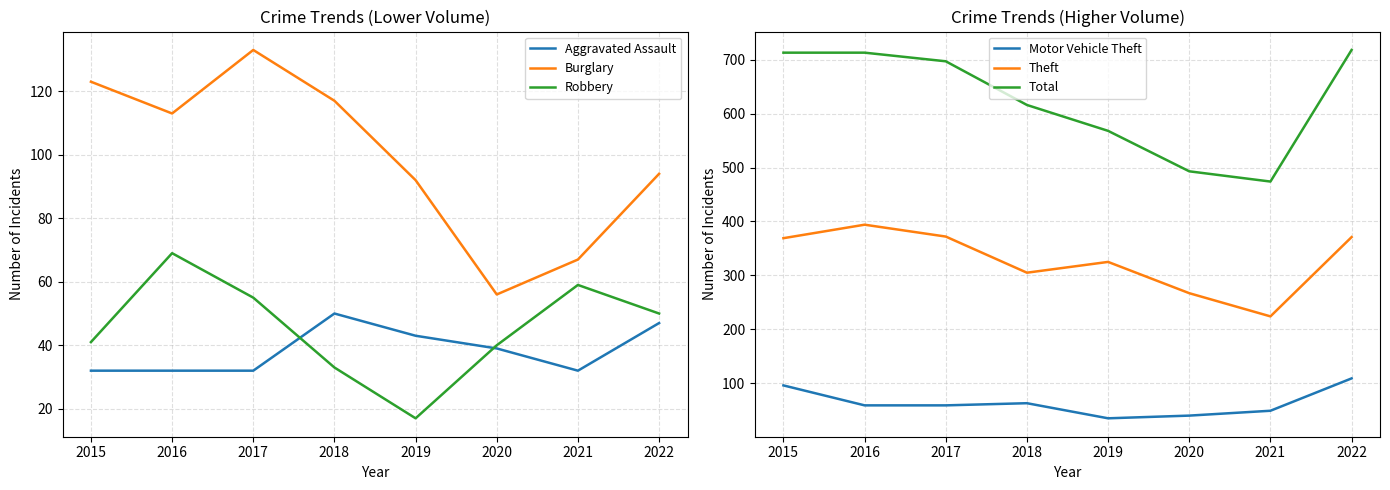

At which category is the sum across all series the highest?

2022